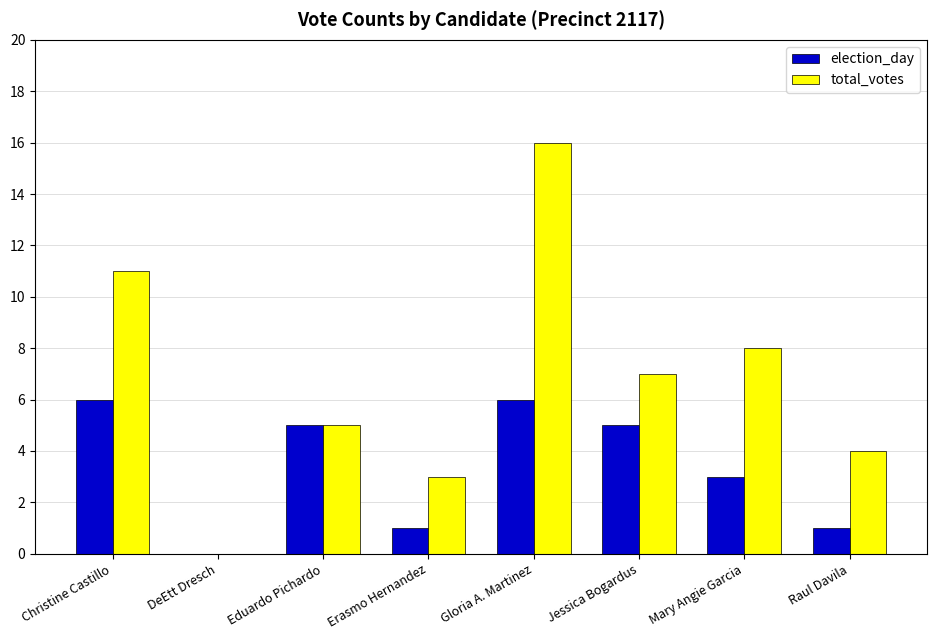

The election_day series shows 0 at Erasmo Hernandez. True or false?

False